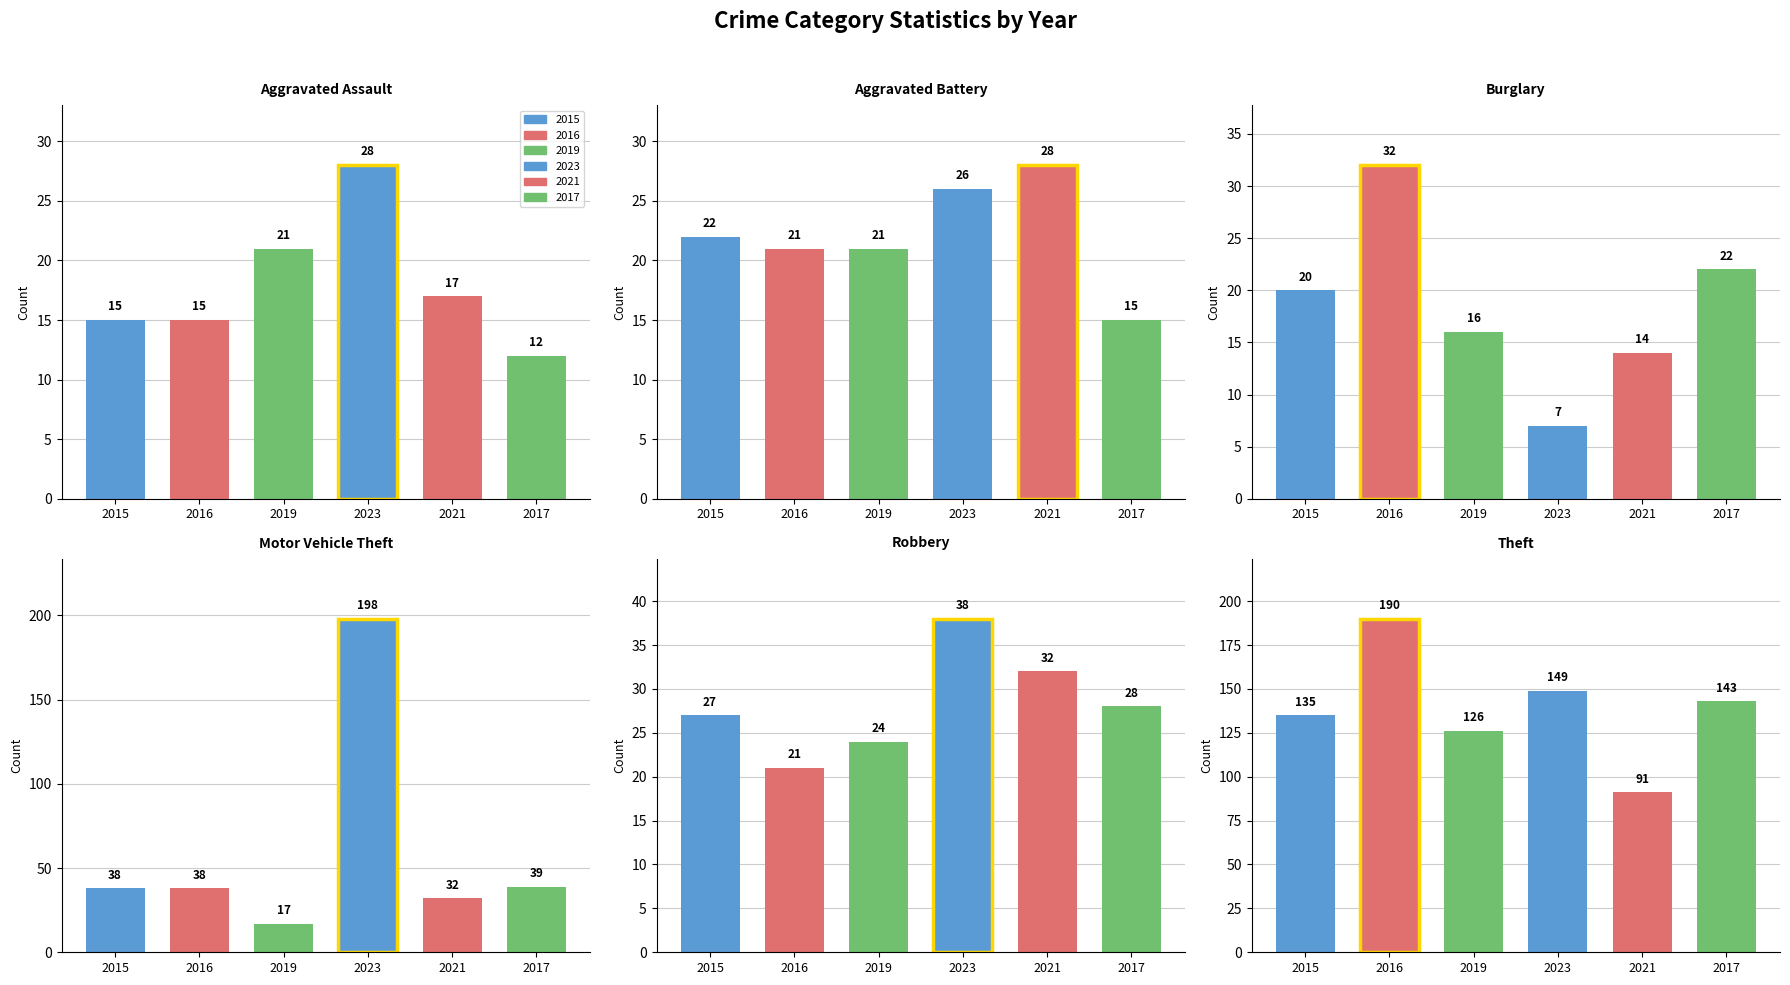

Reading left to right, transcribe all the data shown in this chart.

2015: 15	22	20	38	27	135
2016: 15	21	32	38	21	190
2019: 21	21	16	17	24	126
2023: 28	26	7	198	38	149
2021: 17	28	14	32	32	91
2017: 12	15	22	39	28	143